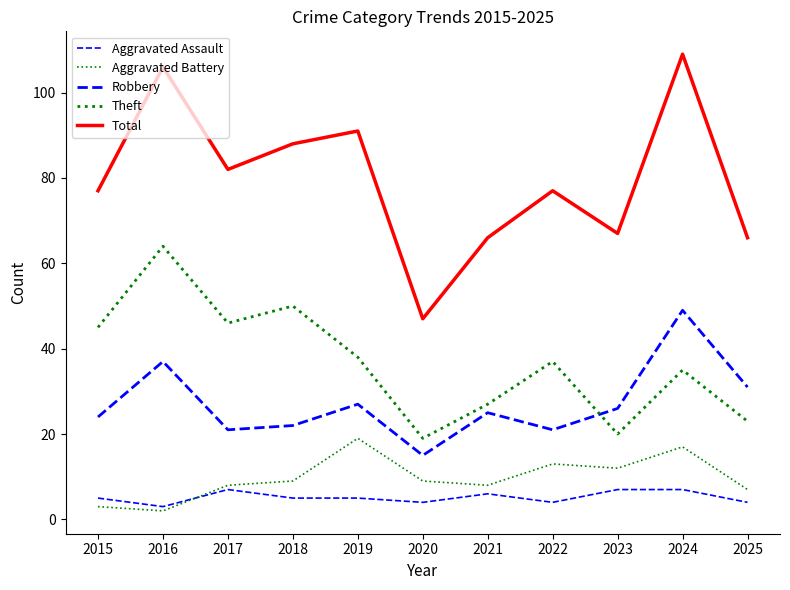

True or false: Robbery has more than 1 interior local peaks.

True